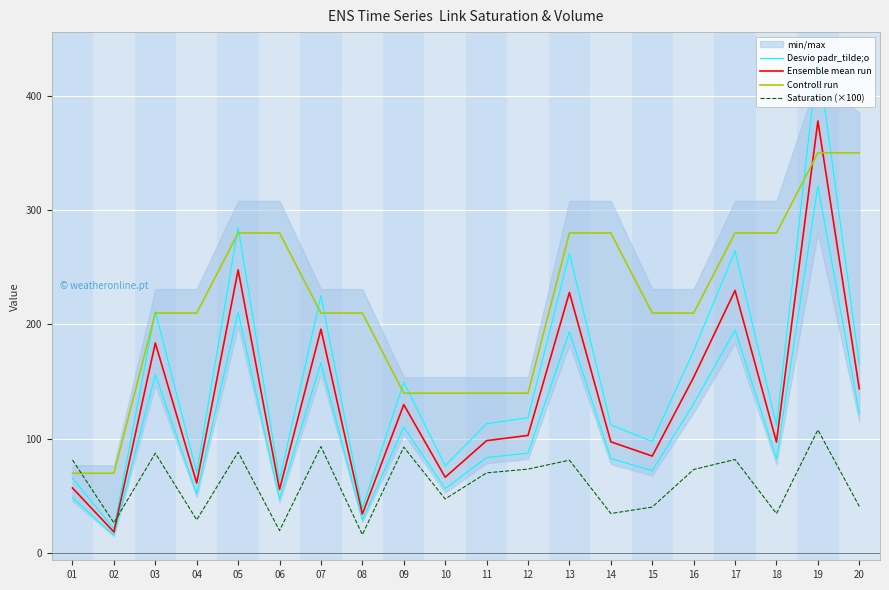

True or false: Ensemble mean run and Desvio padr_tilde;o cross at least once.

False